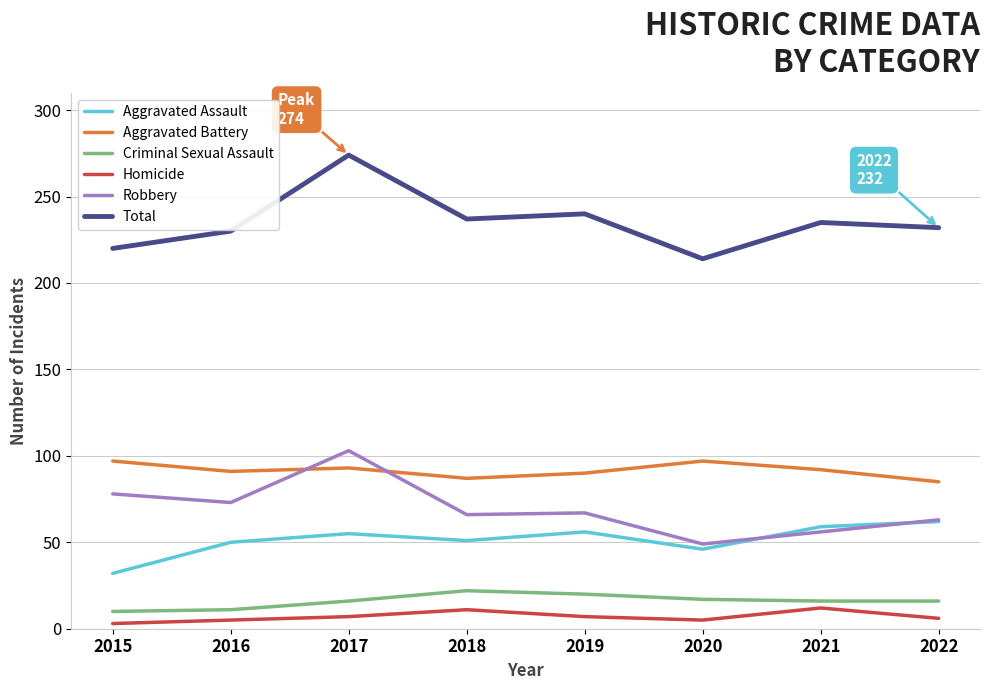

What is the minimum value shown in the chart?

3